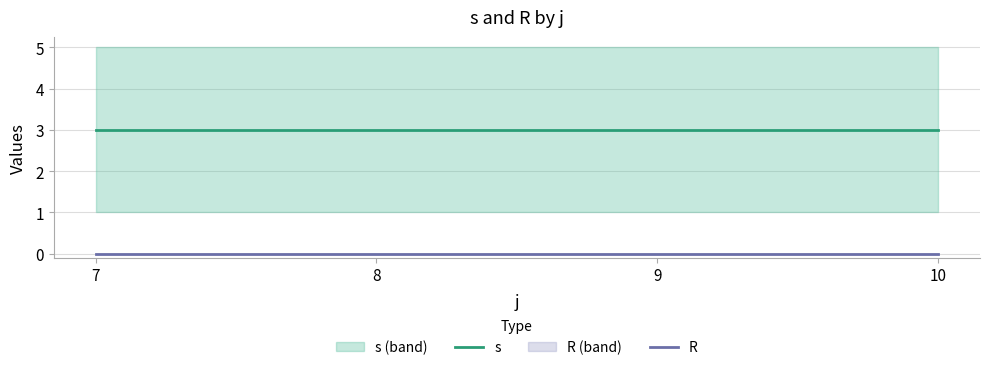

The value of s at 9 is 4. True or false?

False